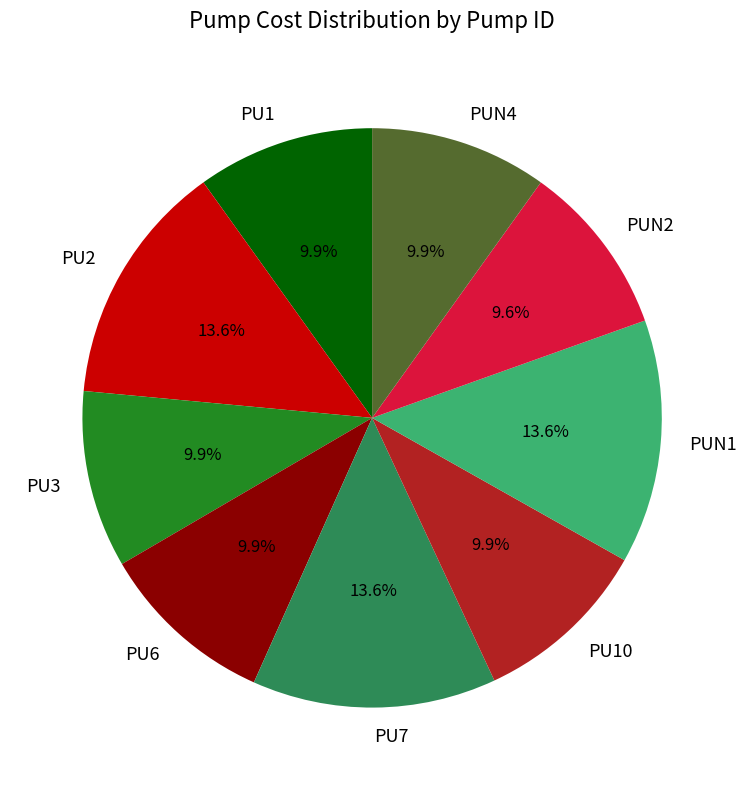

True or false: PU7 accounts for 14% of the total.

True